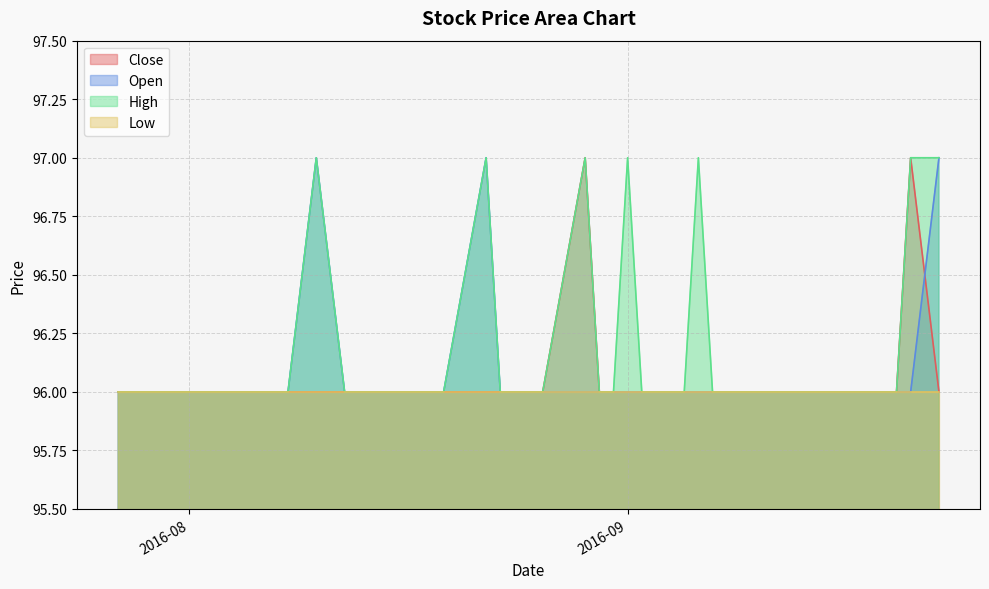

The Close series shows 96 at 2016-08-02. True or false?

True